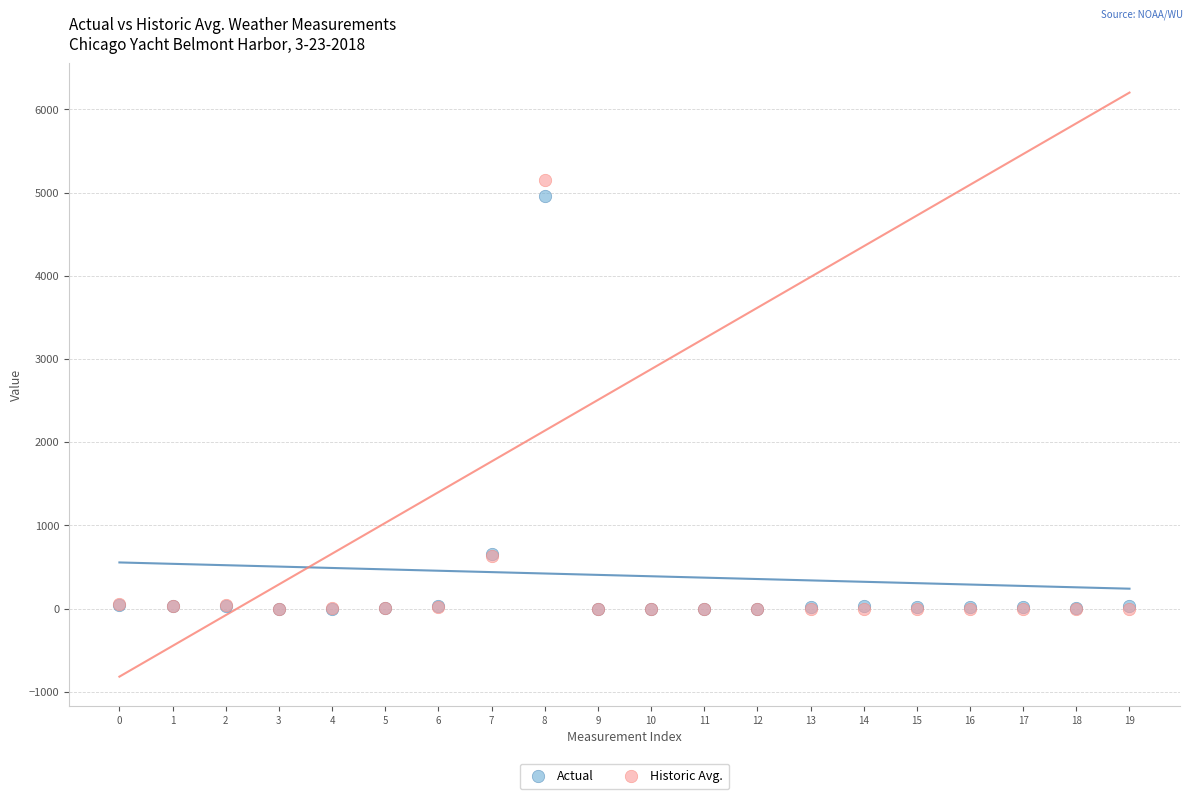

What are all the series names shown in the legend?

Actual, Historic Avg.